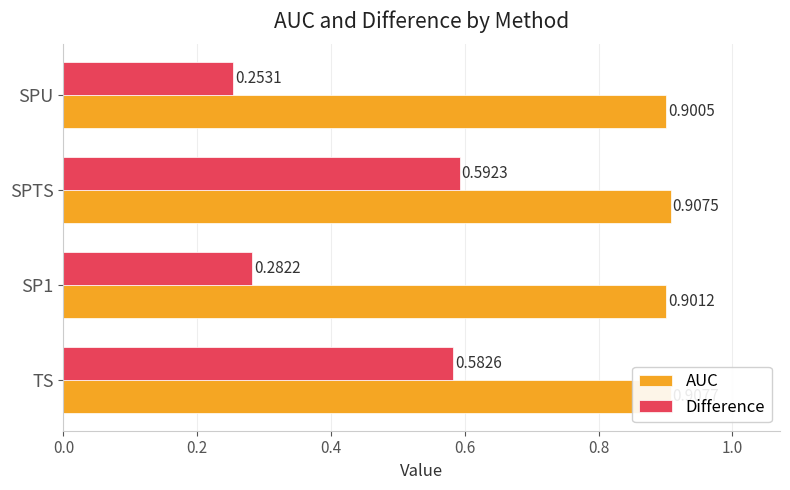

What are all the series names shown in the legend?

AUC, Difference